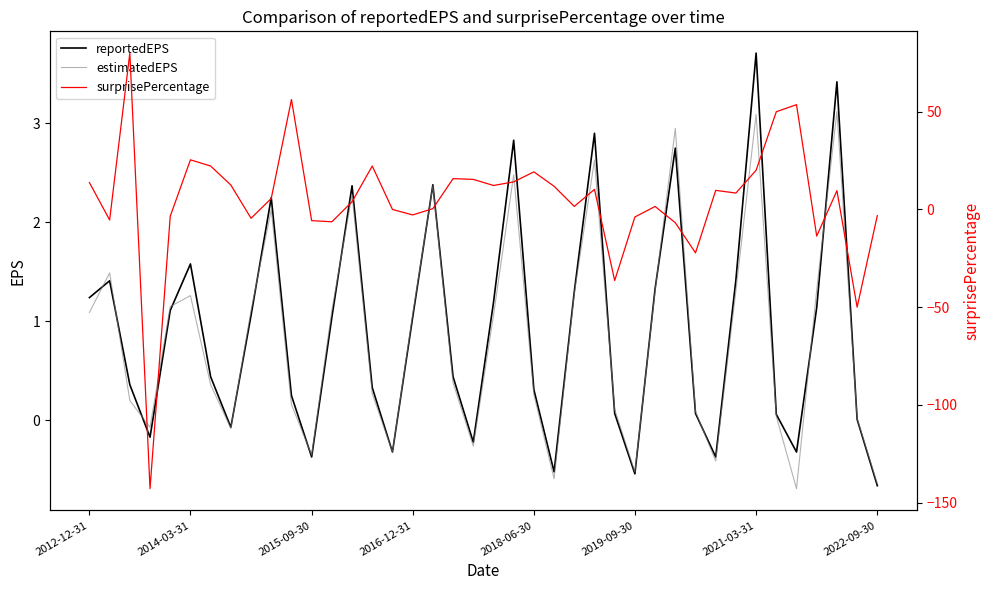

Is this an area chart (filled region under the line)?

No